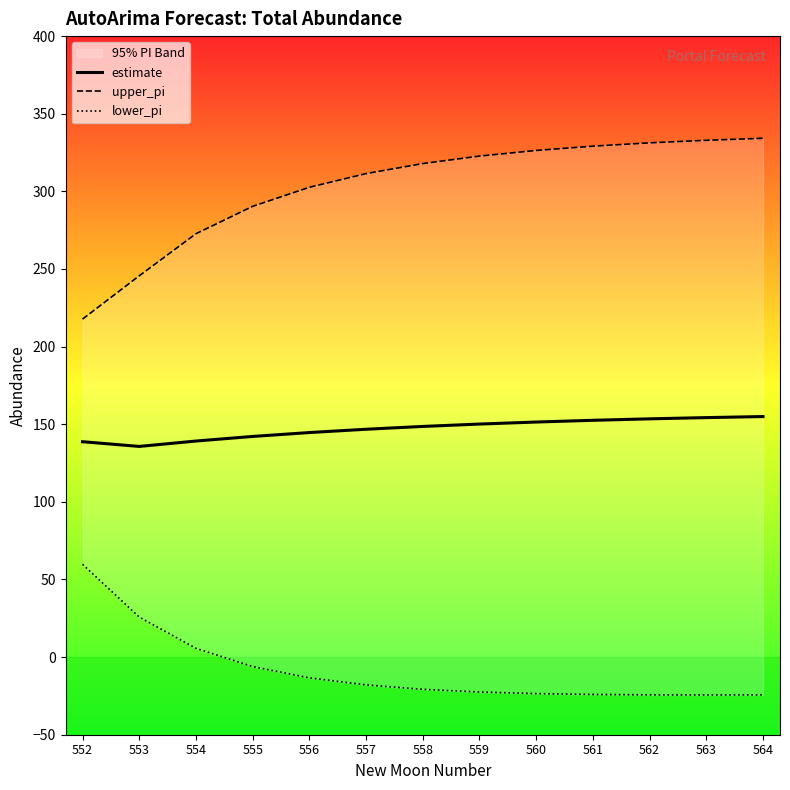

Which has a higher value, 558 or 564?

564